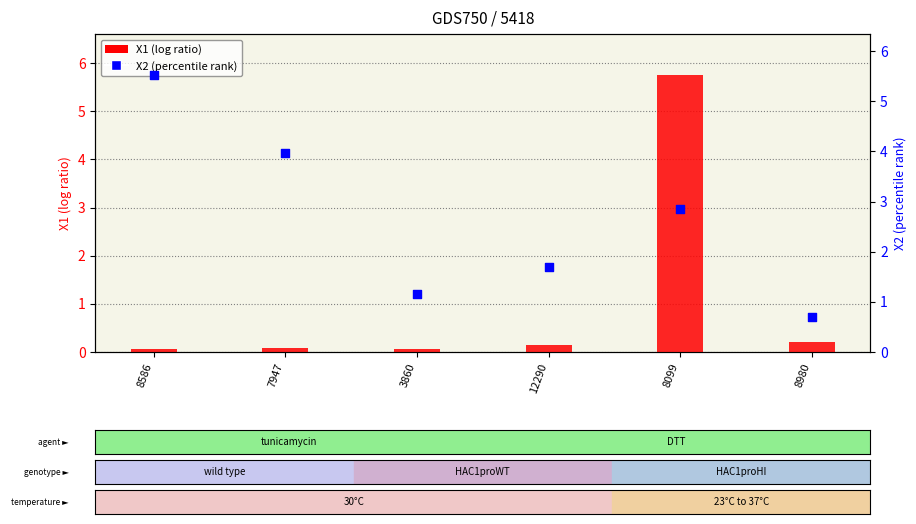

Is the value of X2 at 8099 greater than the value of X1 at 12290?

Yes